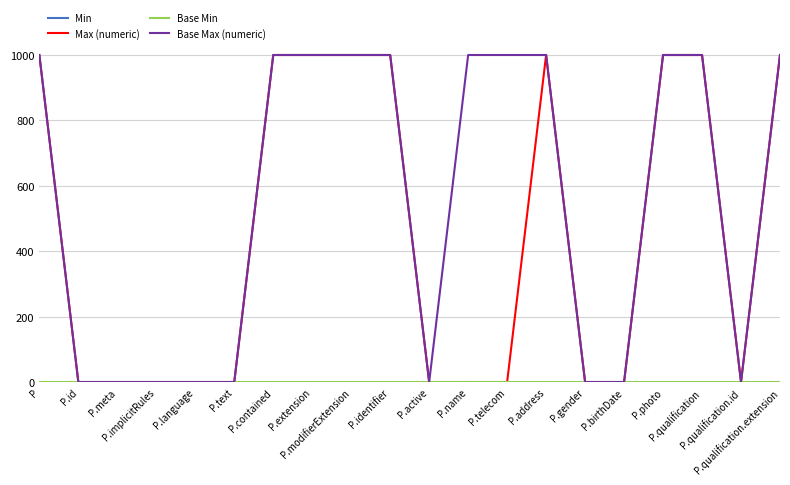

What is the maximum value shown in the chart?

999